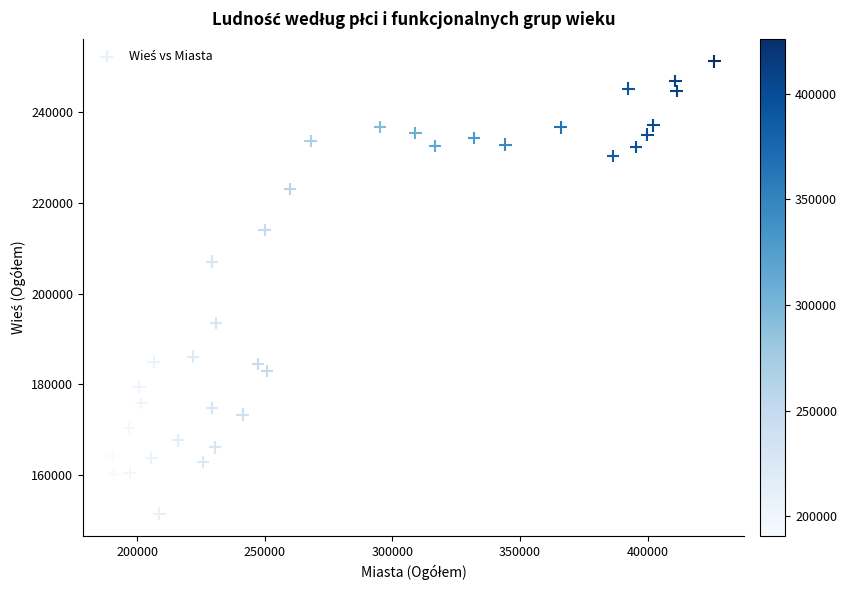

What is the range of X values (max minus min)?

235495